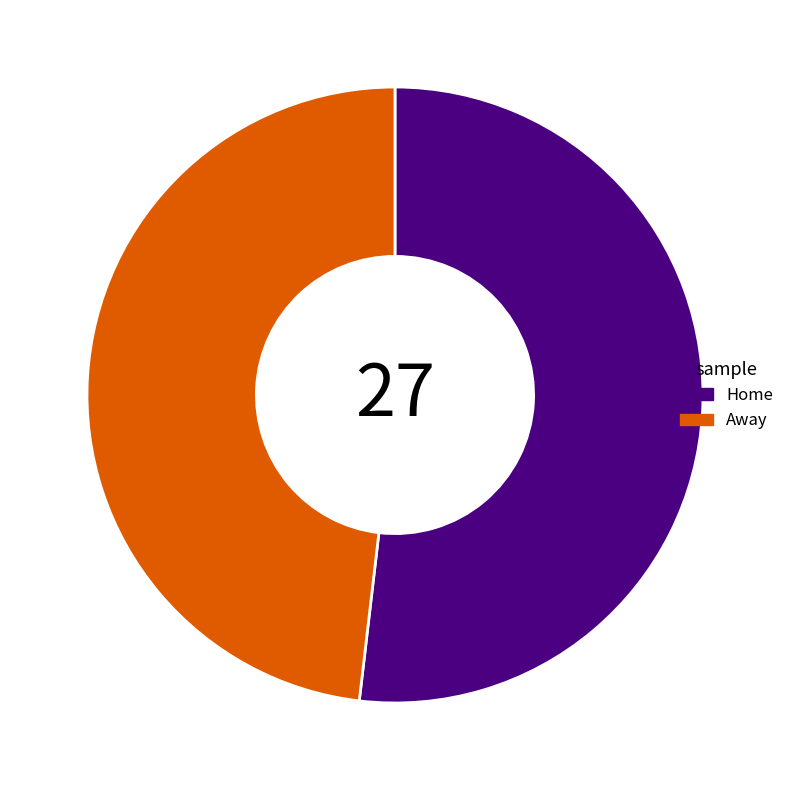

Between Home and Away, which is larger?

Home